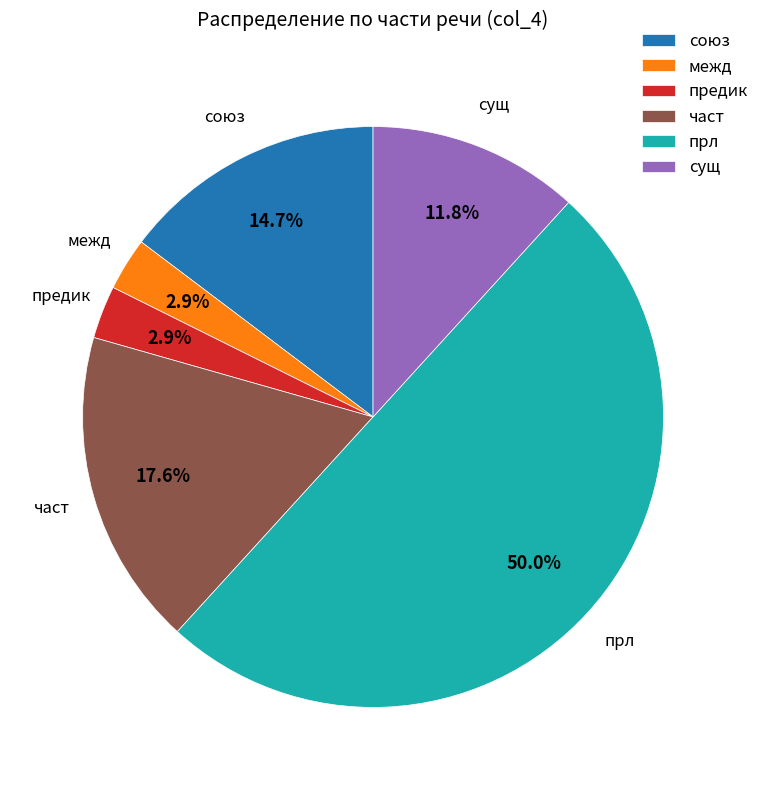

How many slices are in this pie chart?

6